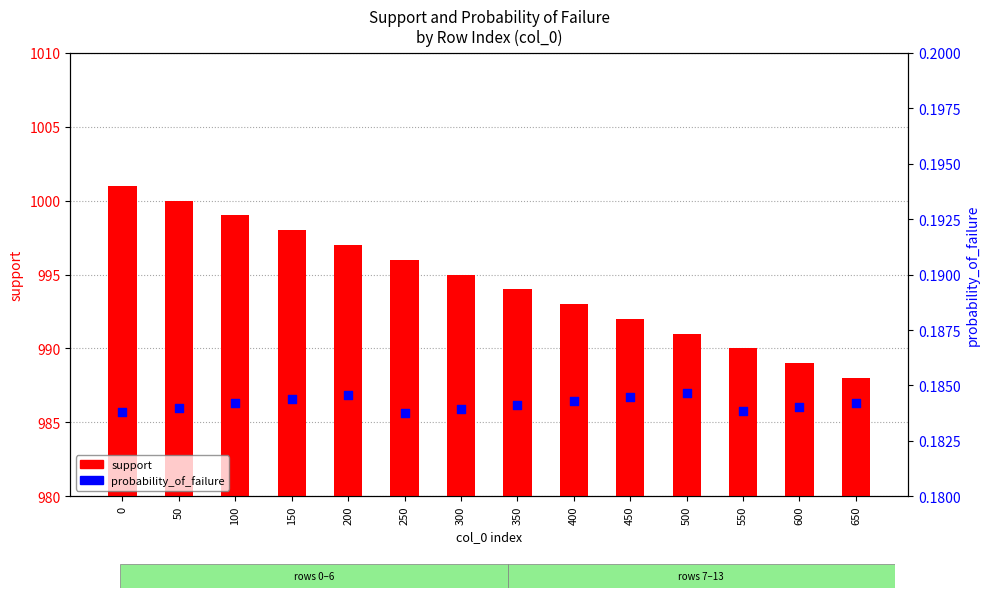

What is the total value across all series at 450?

992.2